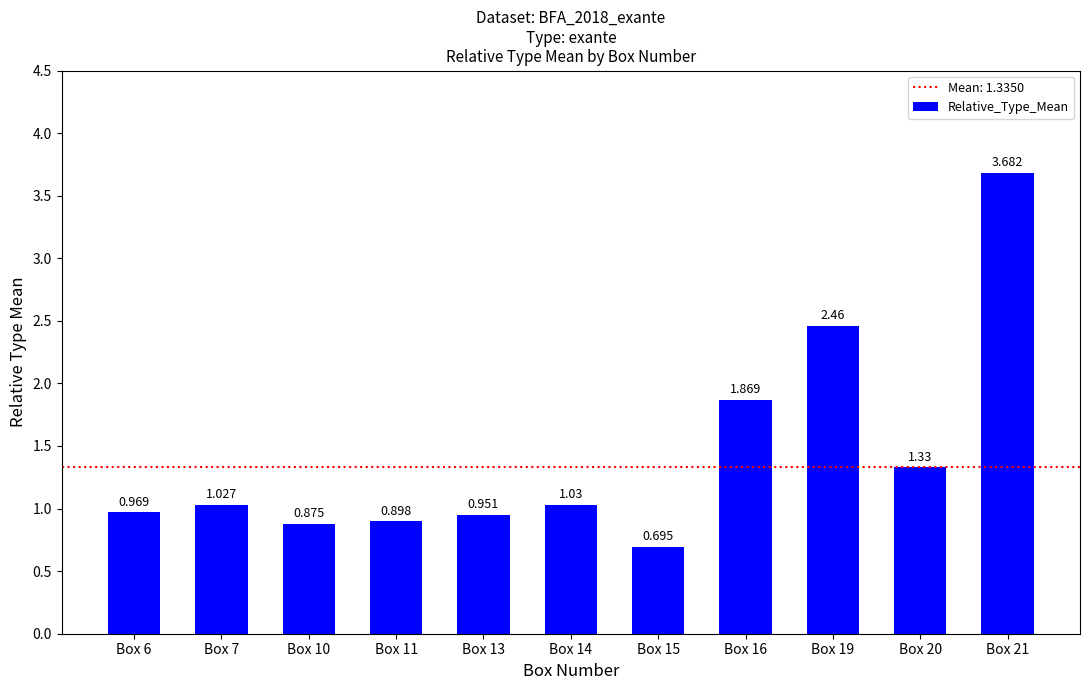

What is the maximum value shown in the chart?

3.7